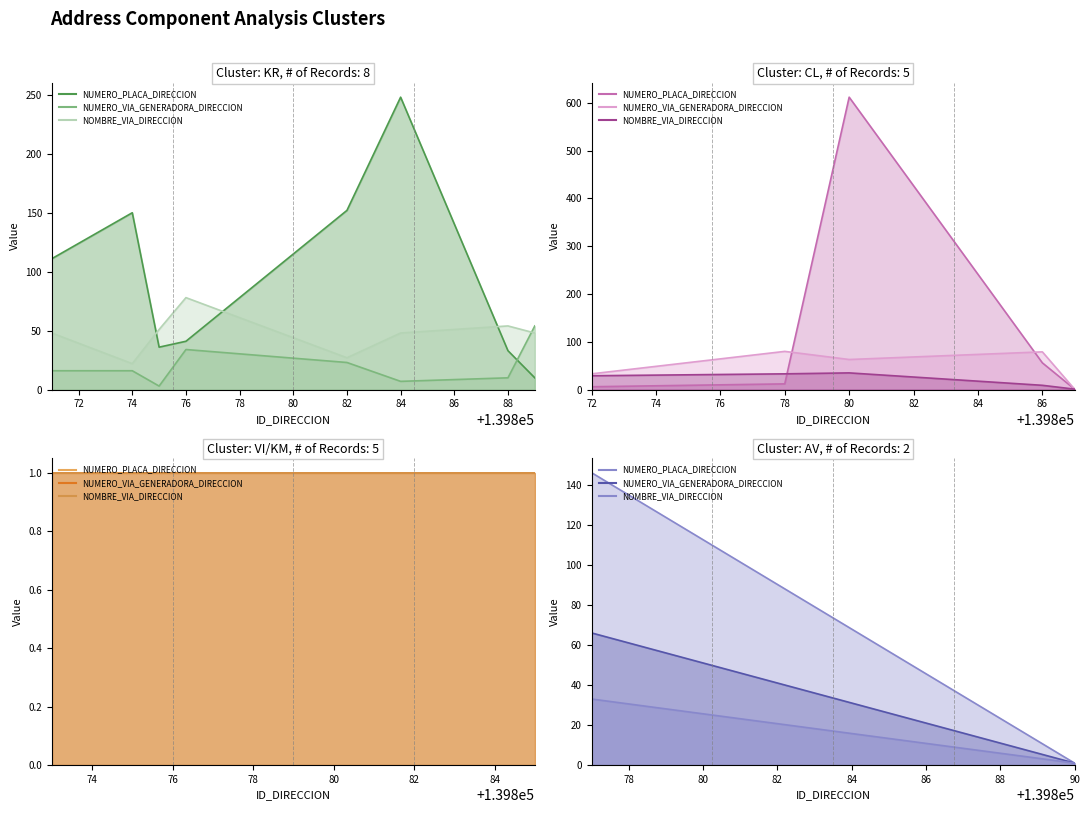

Rank the series at 70 from lowest to highest value.

NOMBRE_VIA_DIRECCION, NUMERO_VIA_GENERADORA_DIRECCION, NUMERO_PLACA_DIRECCION